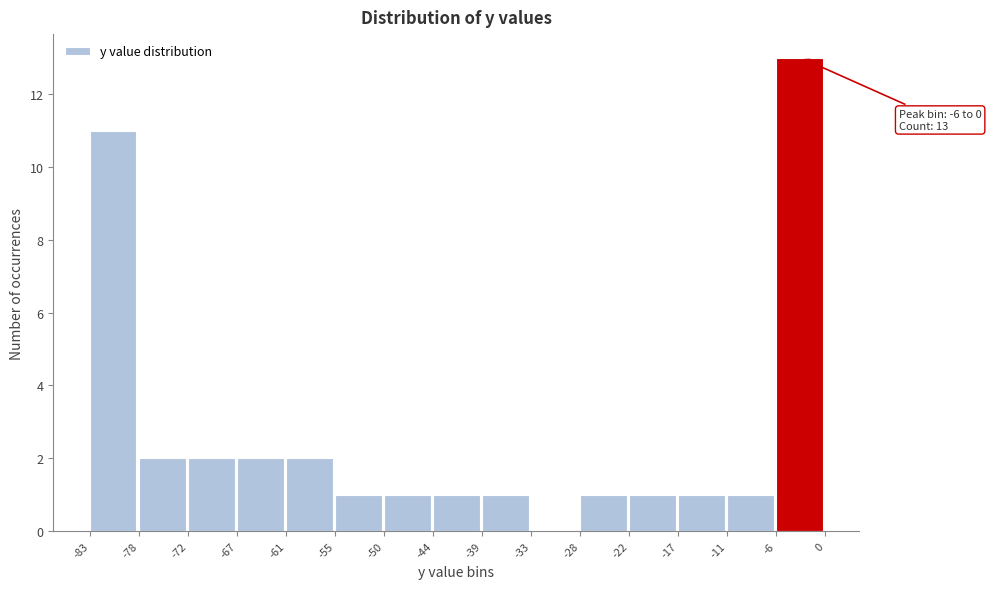

Over which range of the x-axis is the bar tallest?

-6 to 0